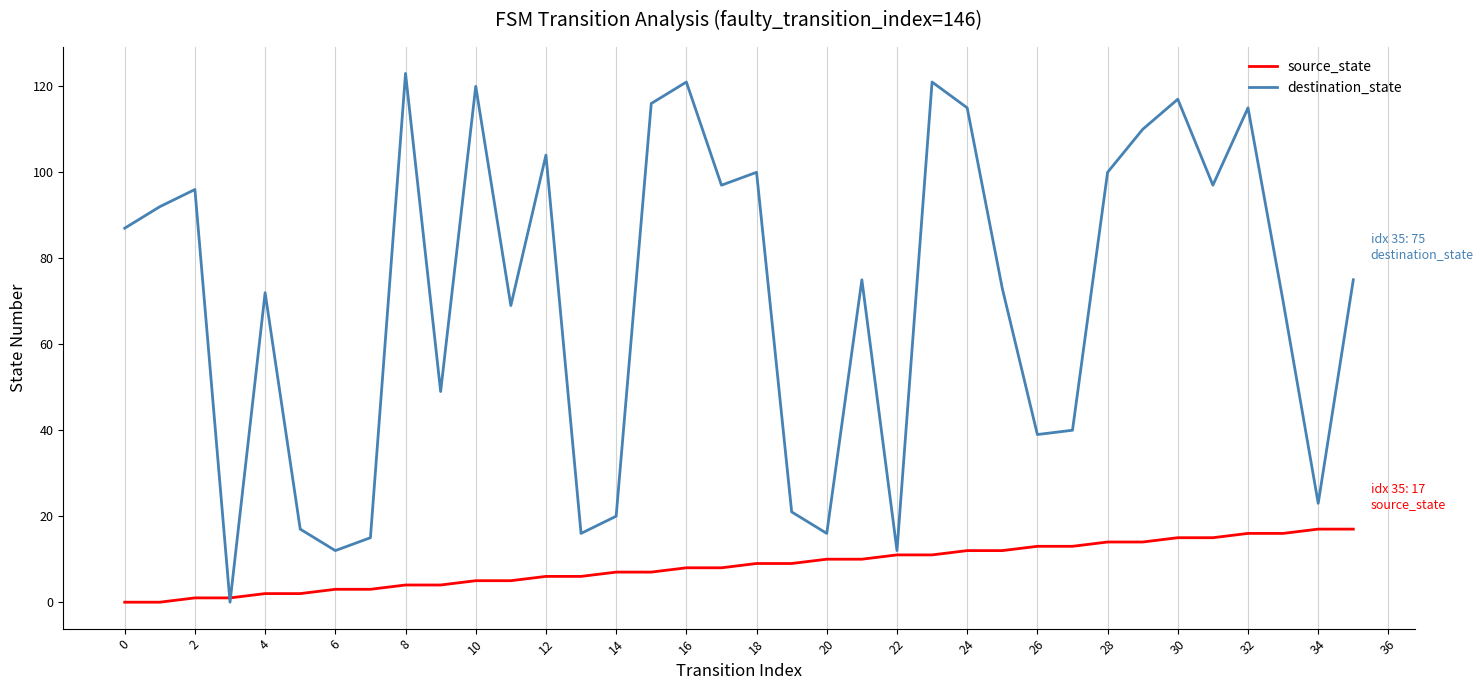

Which series has the widest spread of values?

destination_state